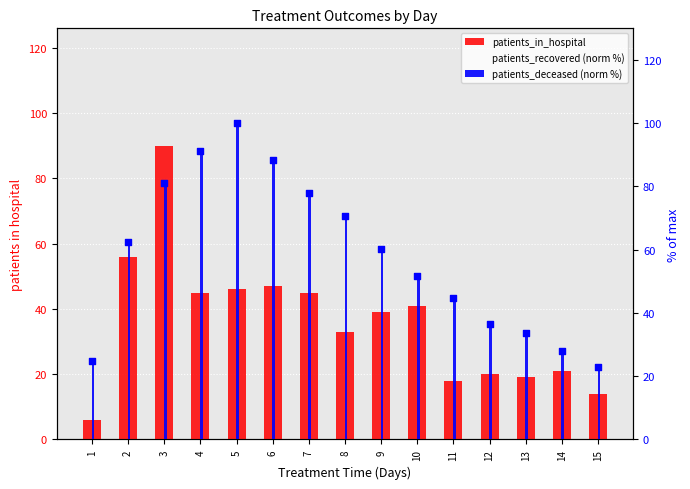

At which category is the sum across all series the highest?

3